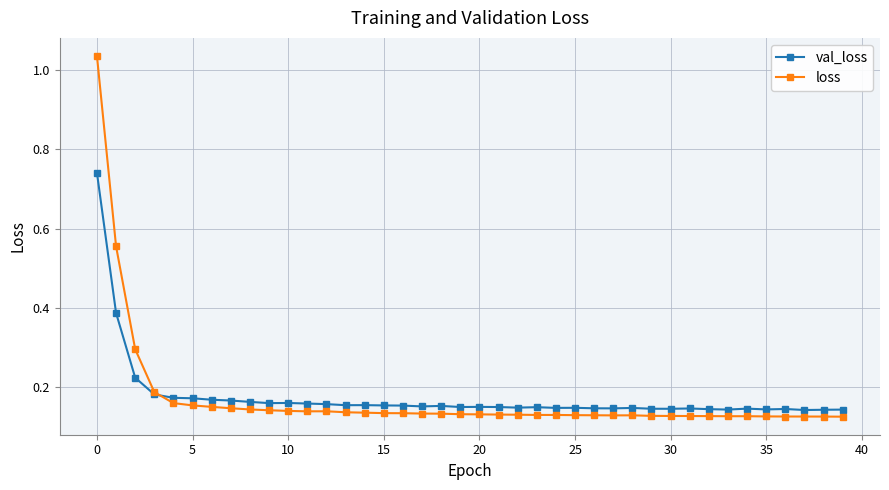

Is this an area chart (filled region under the line)?

No